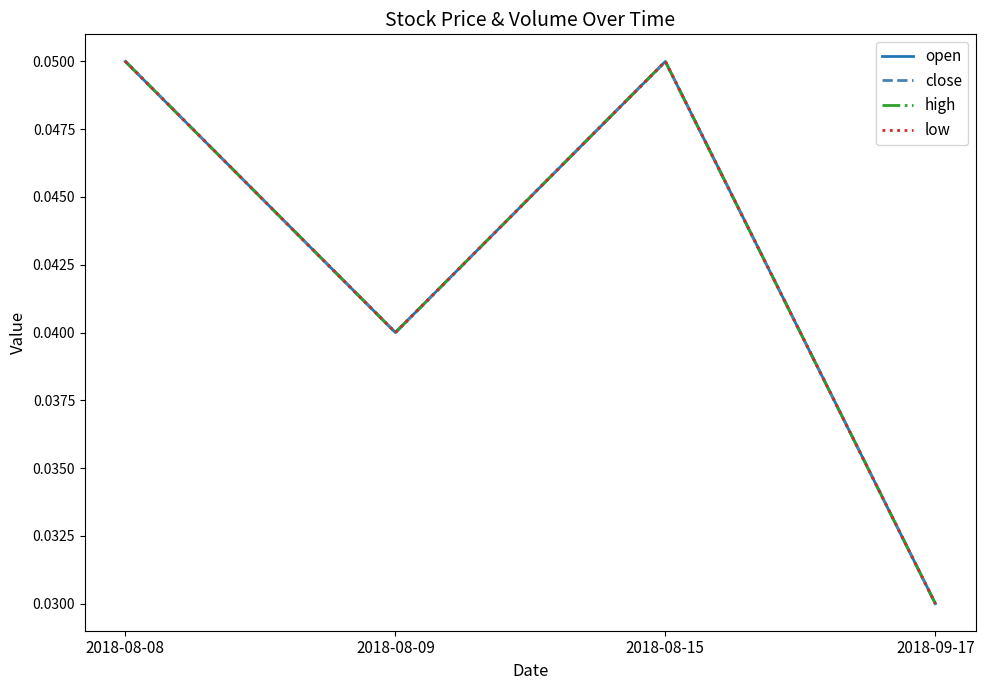

At which category is the sum across all series the highest?

2018-08-08